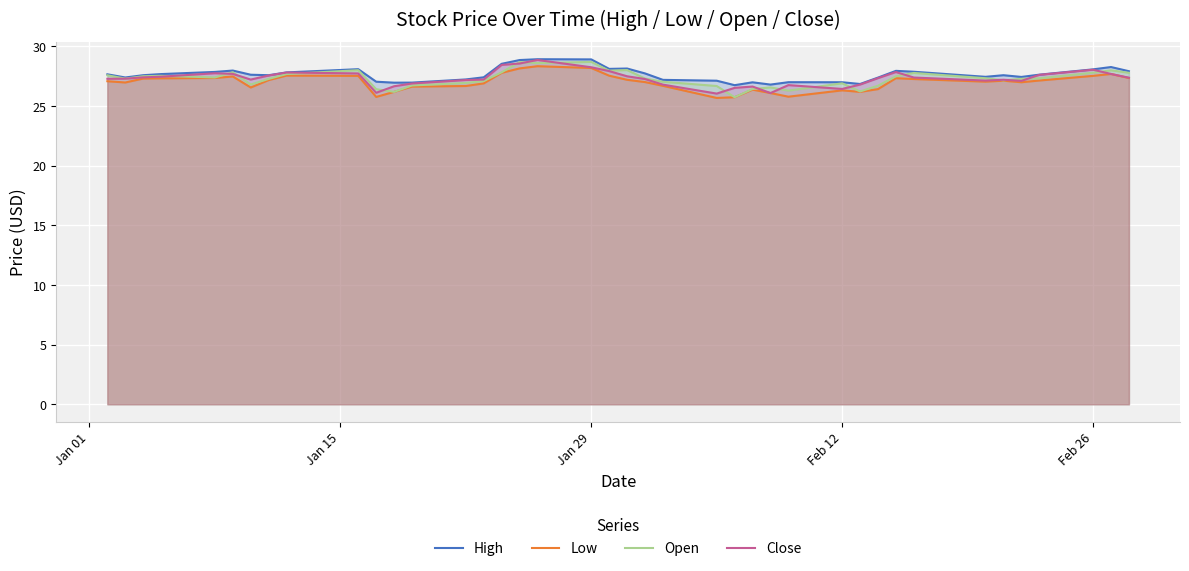

What is the sum of all Close values?

1092.3